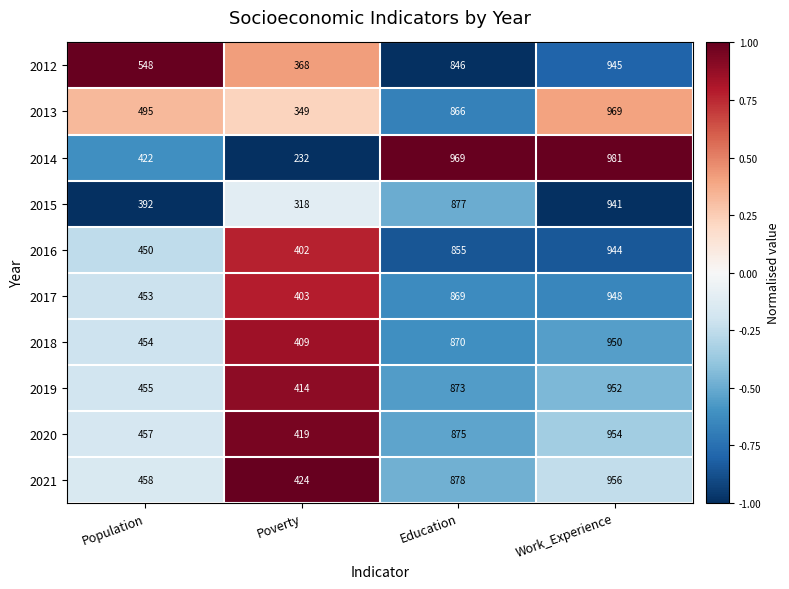

Rank the series by their maximum value, from lowest to highest.

2015, 2016, 2012, 2017, 2018, 2019, 2020, 2021, 2013, 2014